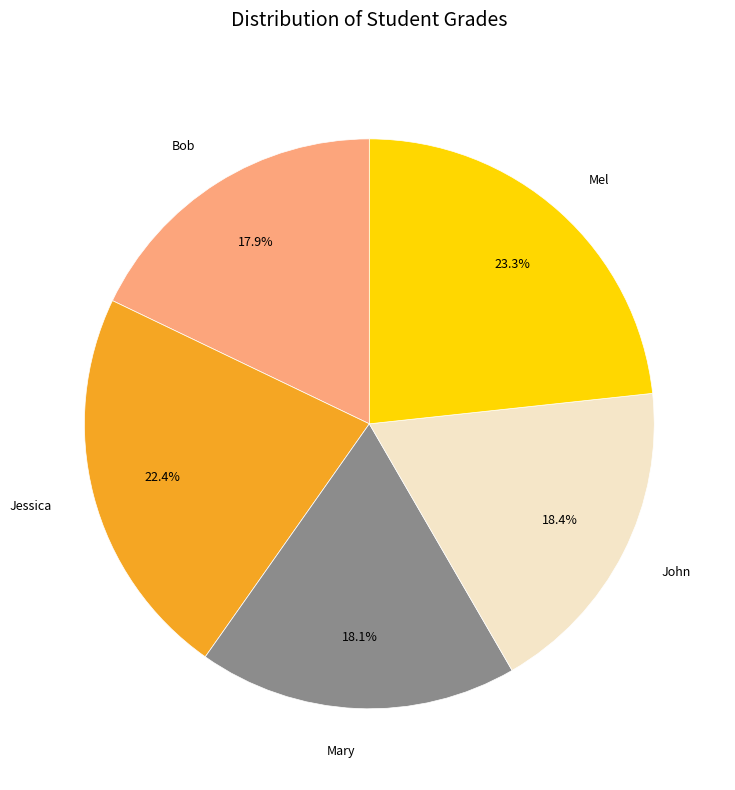

What is the ratio of the value at Bob to the value at John?

1.0